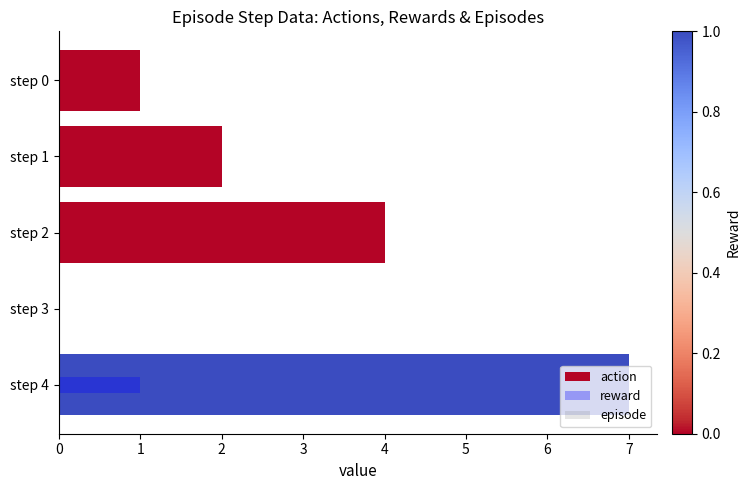

Count the number of categories in the chart.

5